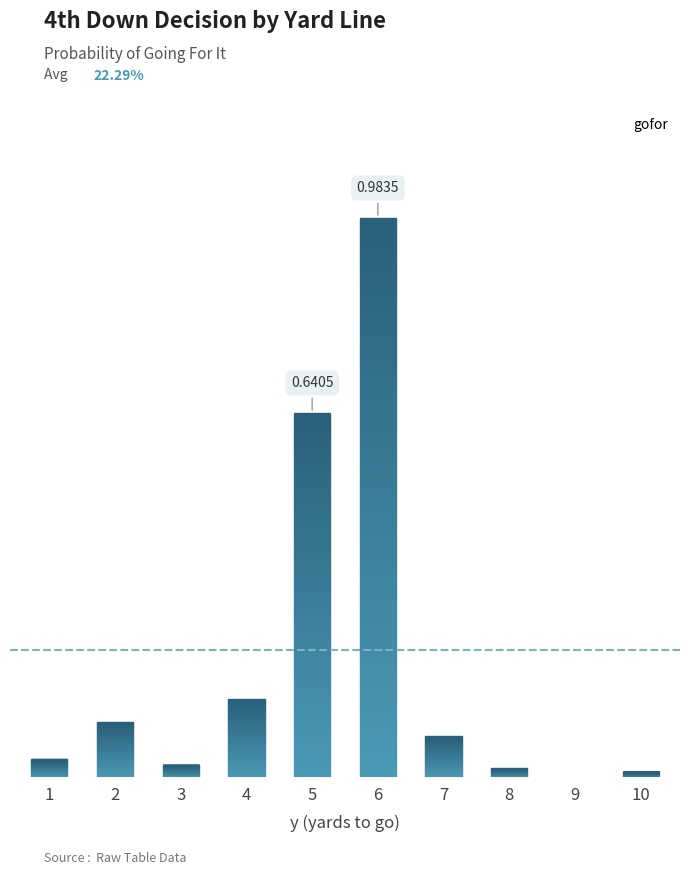

At which category does the chart reach its peak across all series?

6